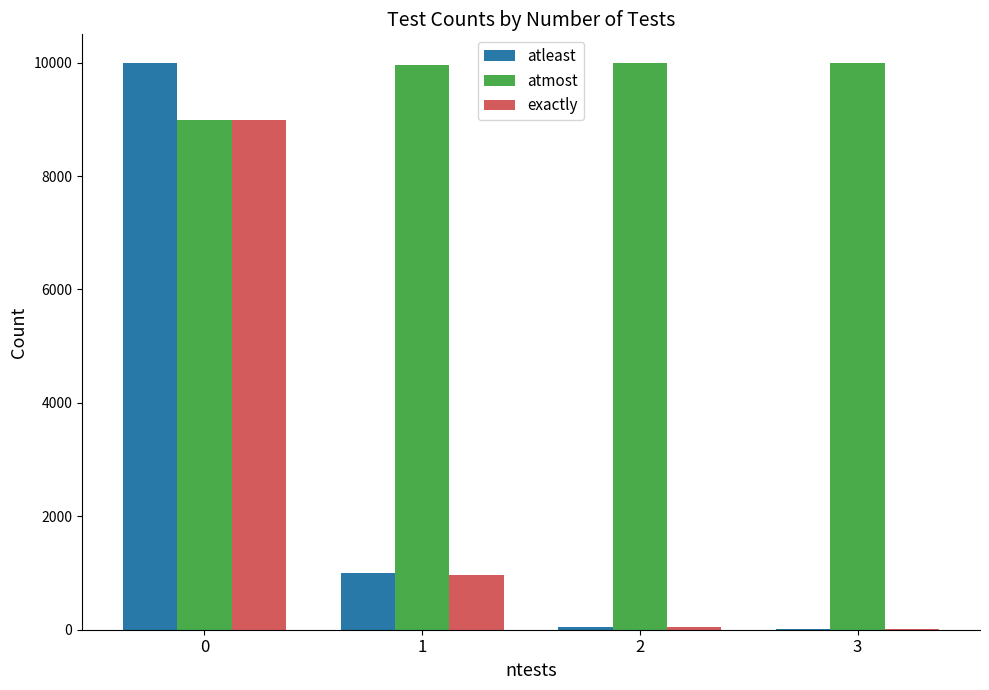

Which series has the largest range (max minus min)?

atleast